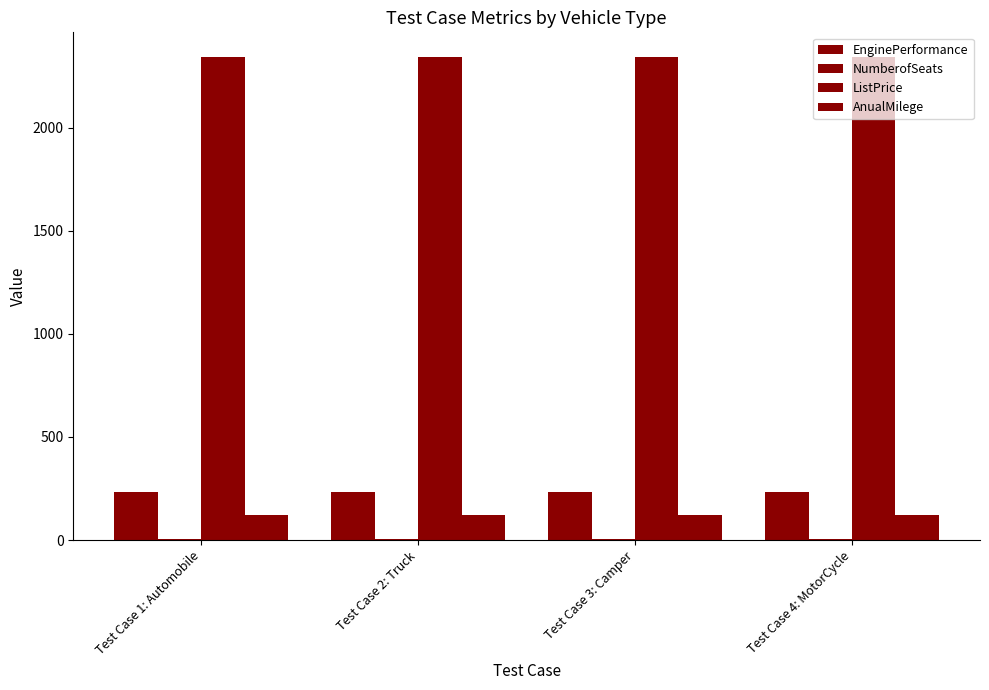

Reading left to right, what are all the values shown in this chart?

EnginePerformance: 232	232	232	232
NumberofSeats: 3	3	3	3
ListPrice: 2345	2345	2345	2345
AnualMilege: 123	123	123	123